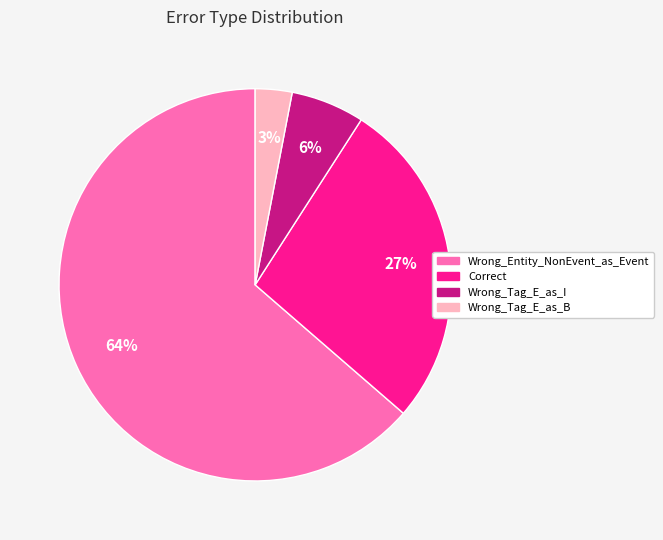

True or false: Wrong_Entity_NonEvent_as_Event accounts for 64% of the total.

True